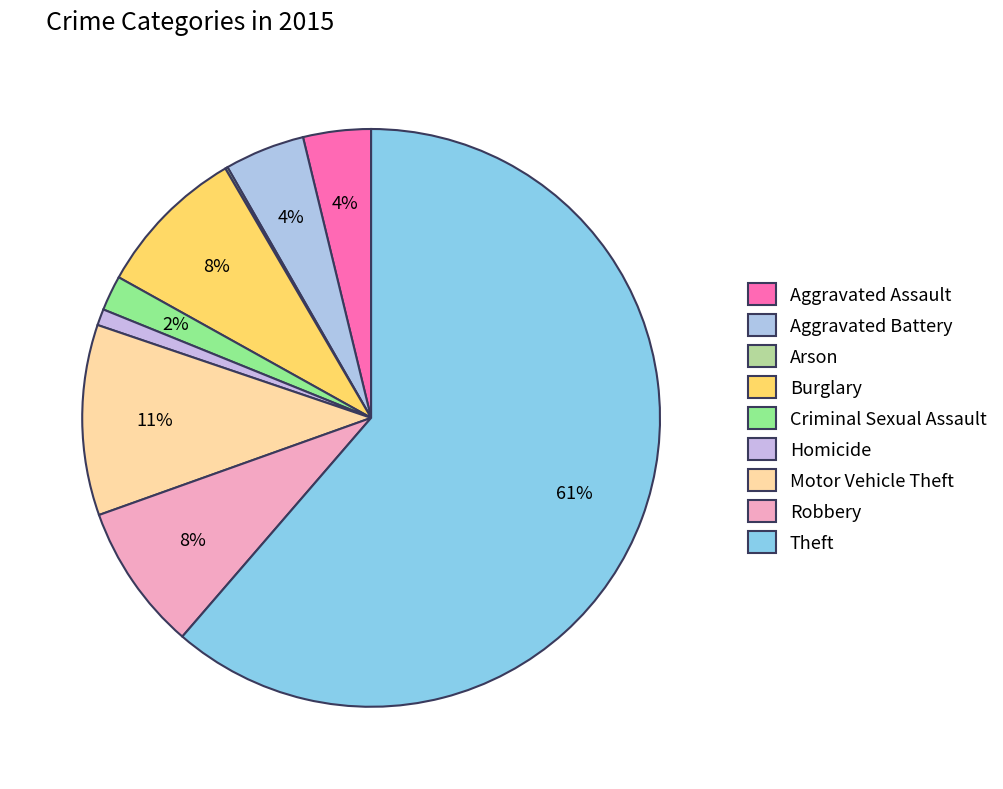

Is there a majority slice in this chart?

Yes